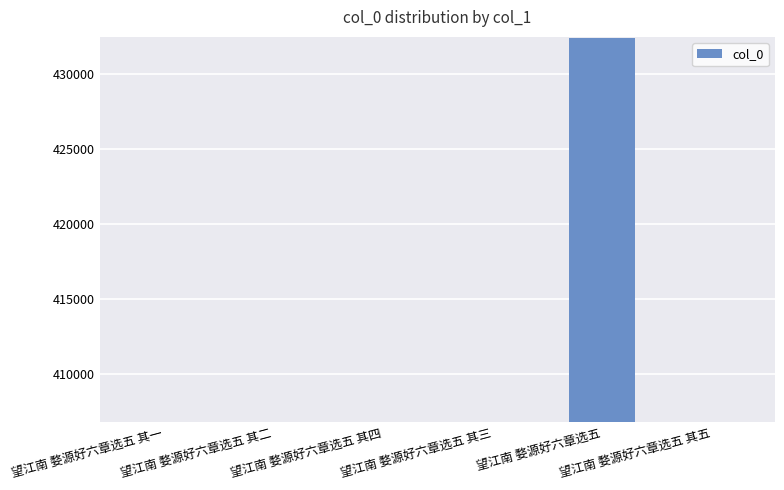

What is the greatest value displayed?

432409